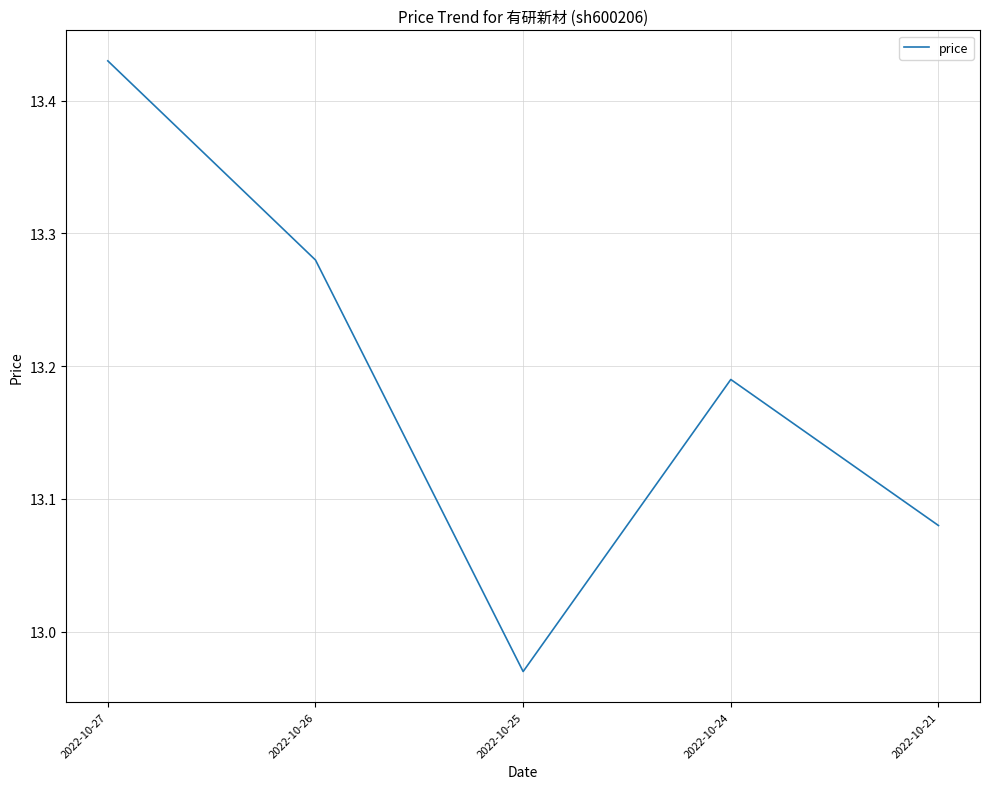

At which label does the data first exceed 13?

2022-10-27